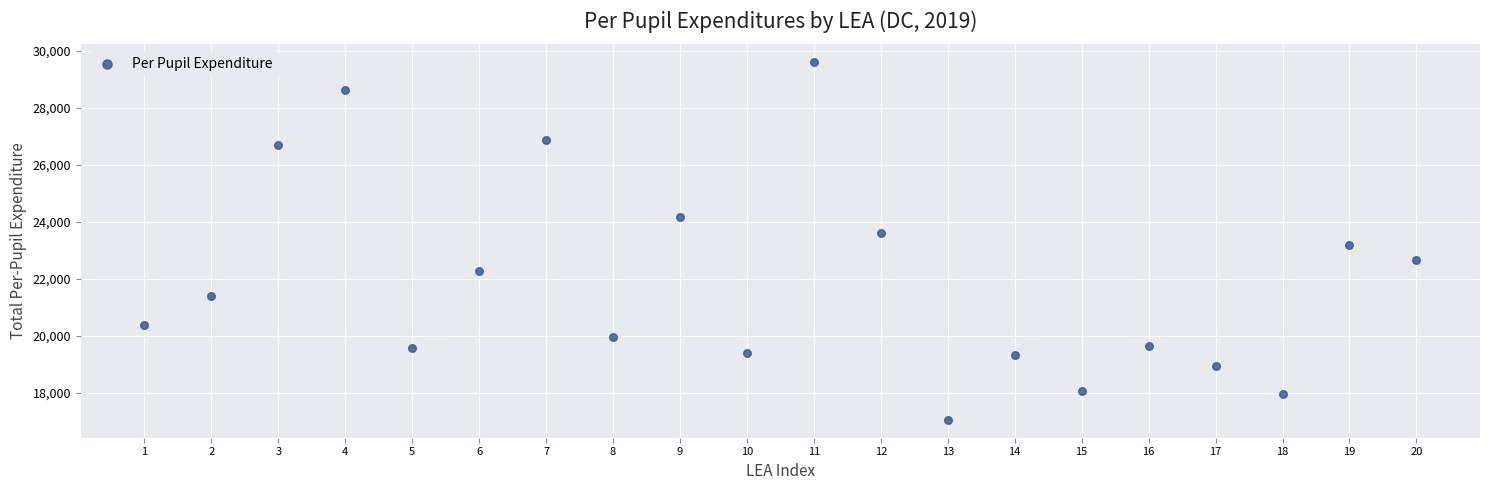

What is the range of X values (max minus min)?

19